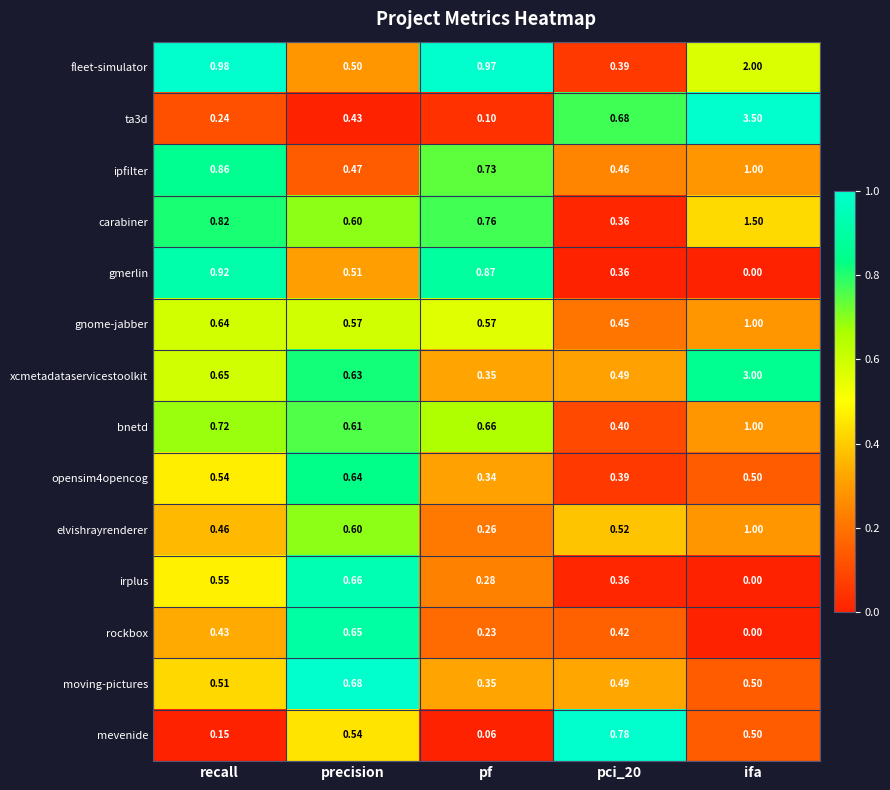

Which series has the largest total across all categories?

xcmetadataservicestoolkit